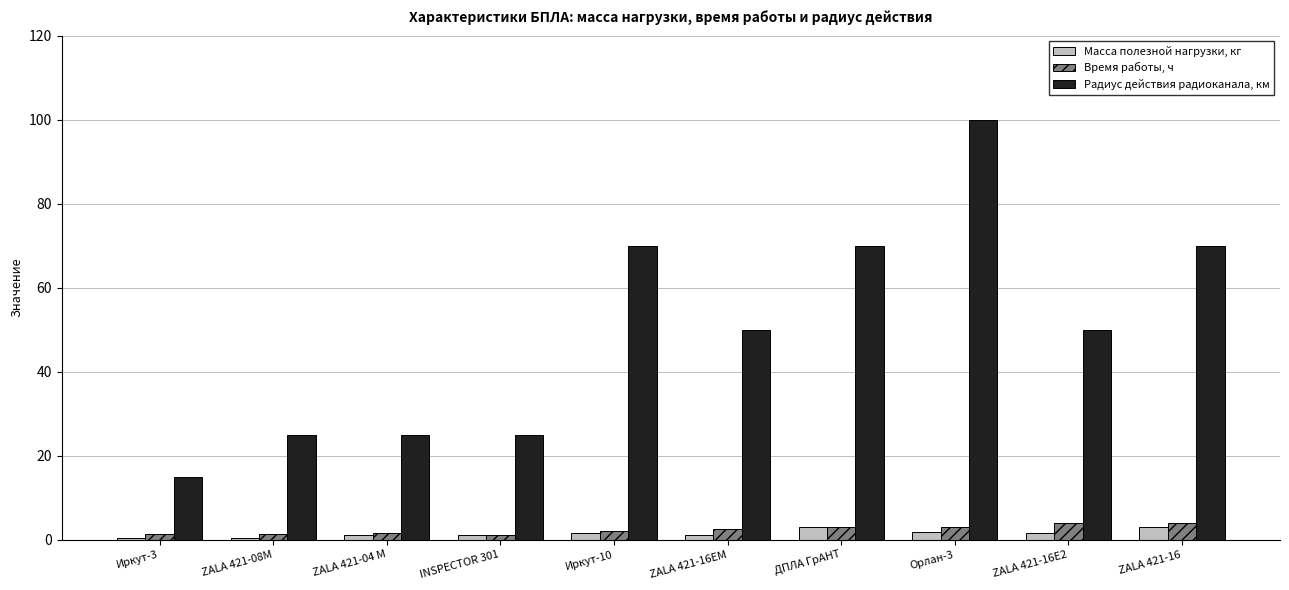

Is the value of Масса полезной нагрузки, кг at ZALA 421-16ЕМ greater than the value of Радиус действия радиоканала, км at ДПЛА ГрАНТ?

No